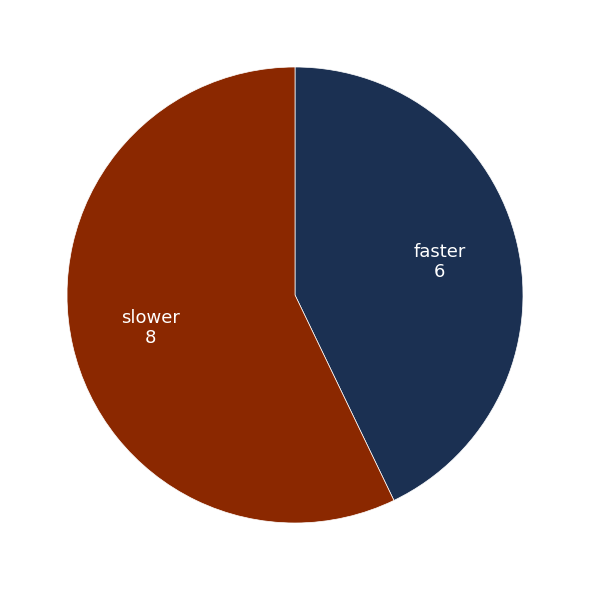

The faster slice represents 7% of the pie. True or false?

False